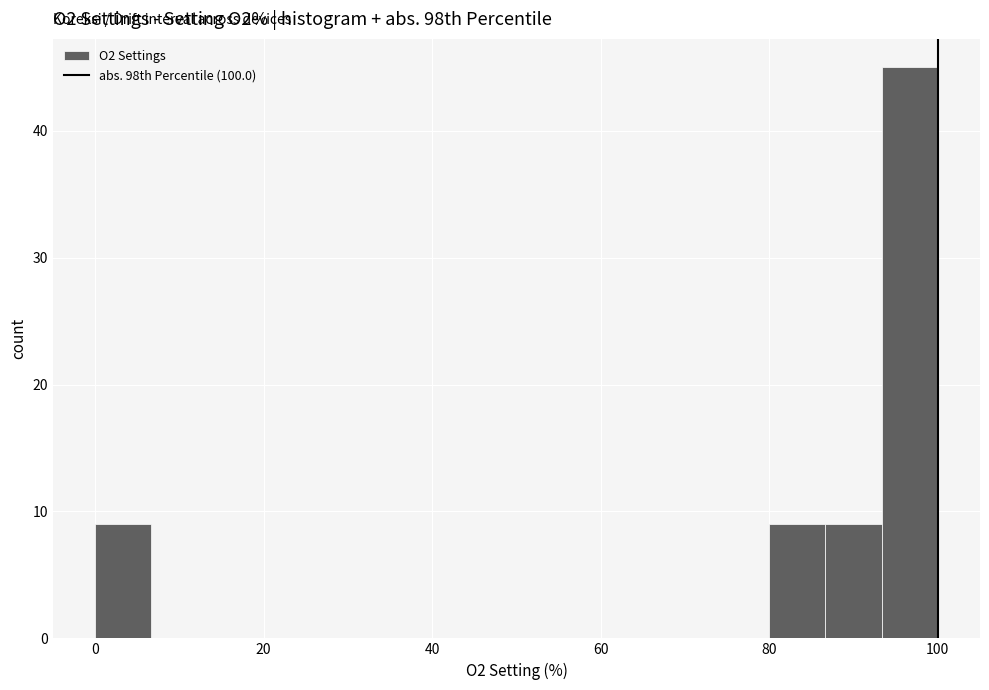

Read against the x-axis, roughly where is the centre of the tallest bar?

96